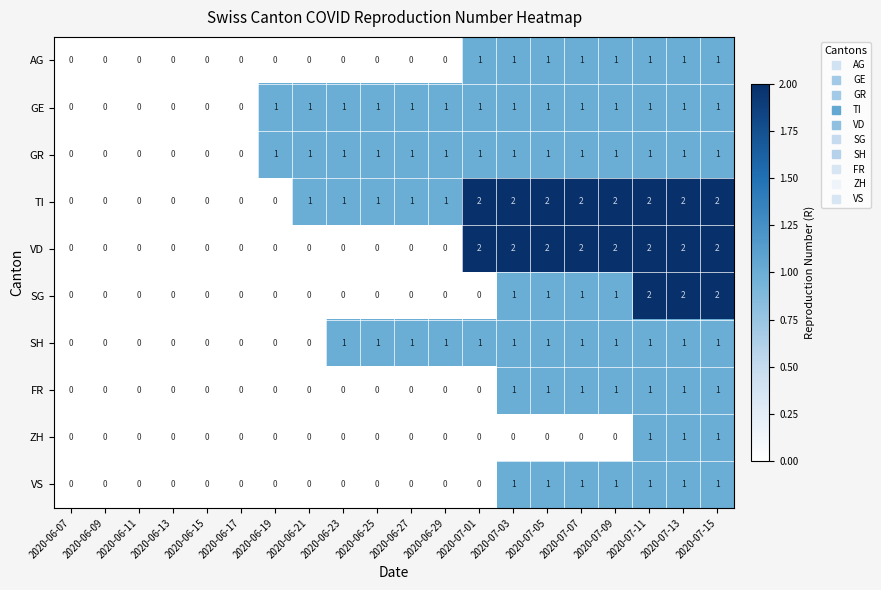

What is the sum of all TI values?

21